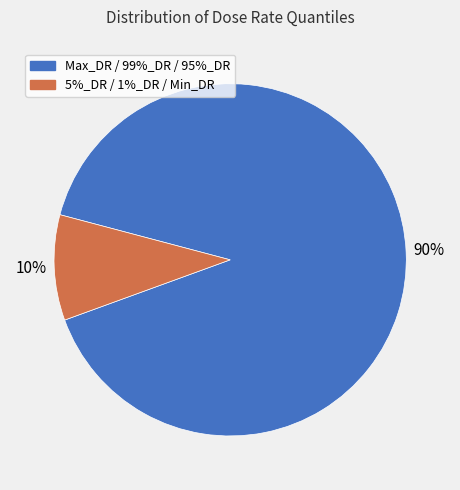

Rank the categories by value from lowest to highest.

5%_DR / 1%_DR / Min_DR, Max_DR / 99%_DR / 95%_DR